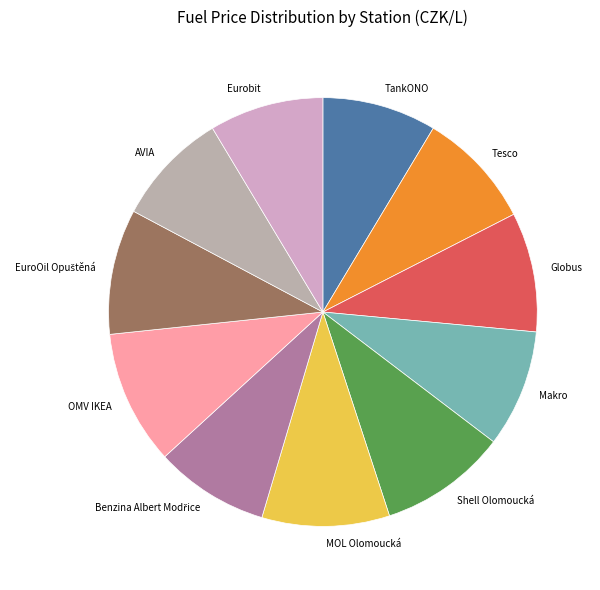

Is there any slice that represents more than half of the pie?

No